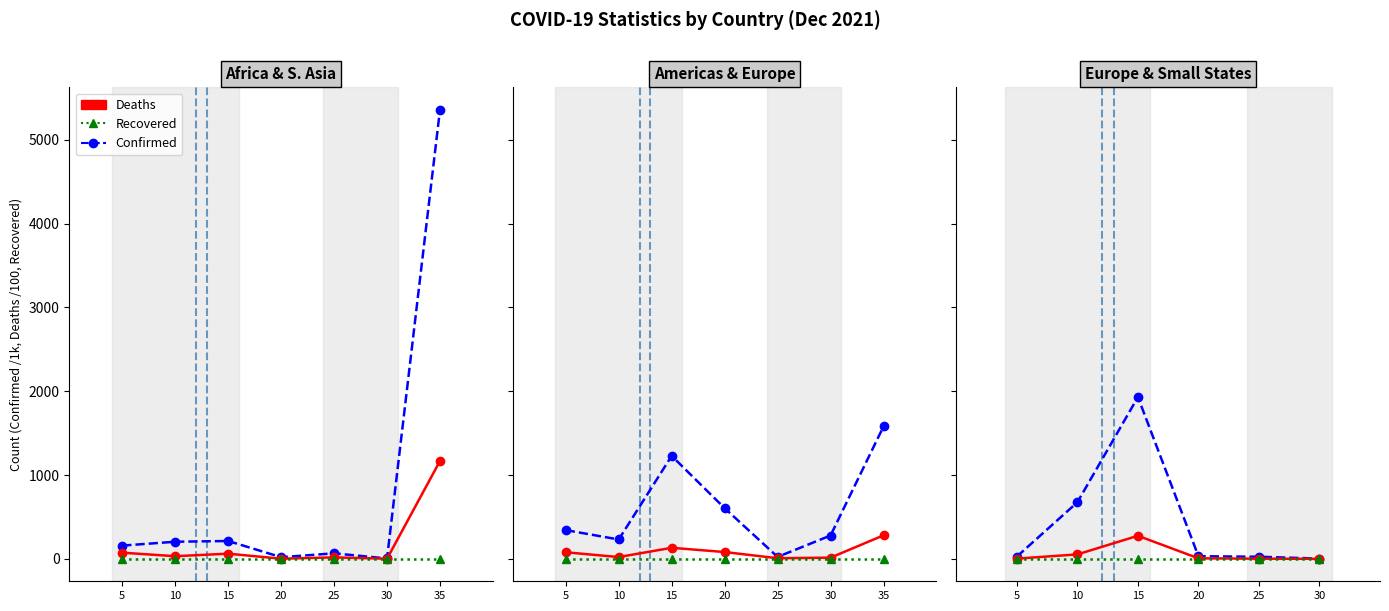

How many lines are shown in the chart?

3